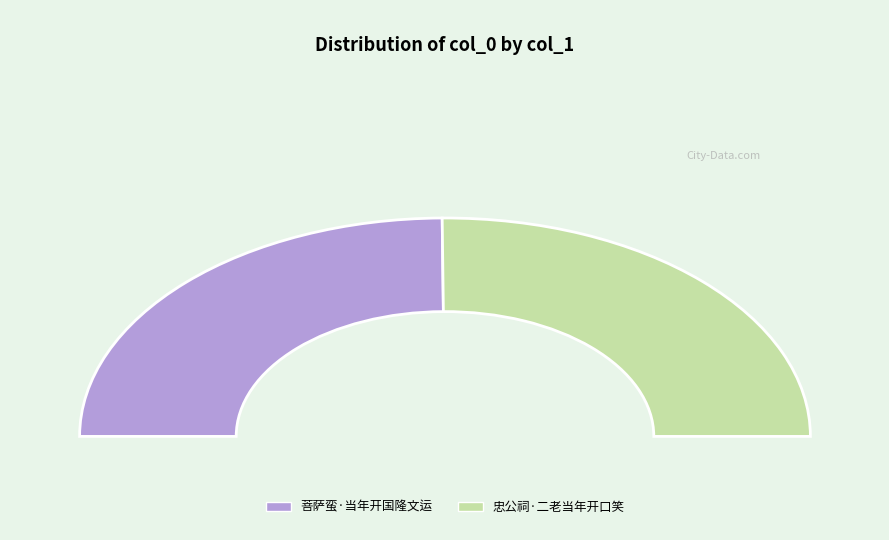

How many segments does this pie chart have?

2